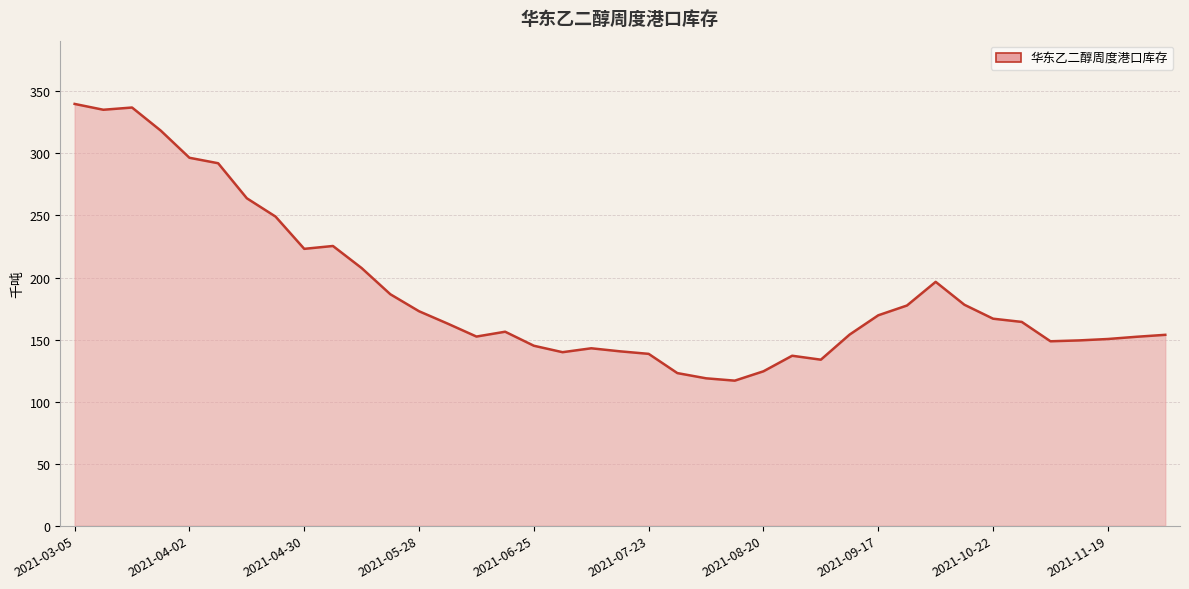

What is the maximum value shown in the chart?

339.9